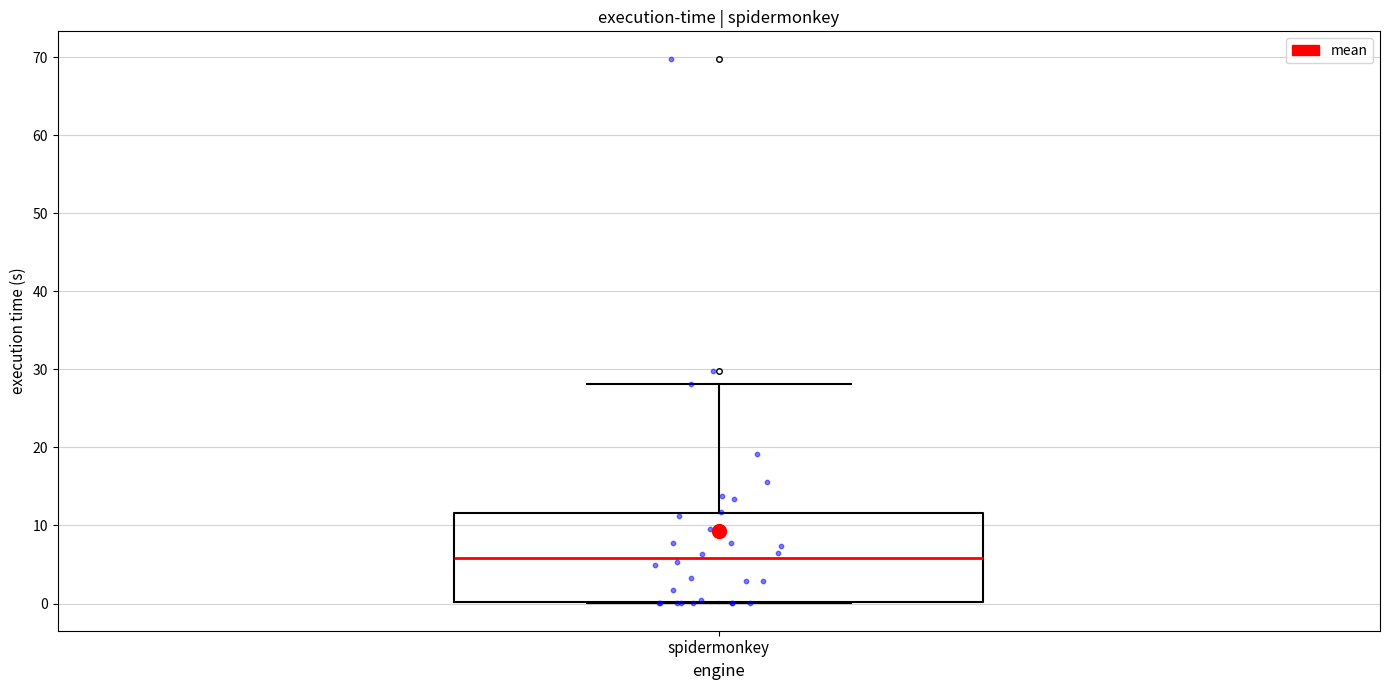

Transcribe this box plot: give where the median line is, the range the box spans, and where the two whiskers end, as read against the y-axis. The values are not printed on the chart, so give them approximately, as read against the axis.

median 6, box 0 to 12, whiskers 0 to 28